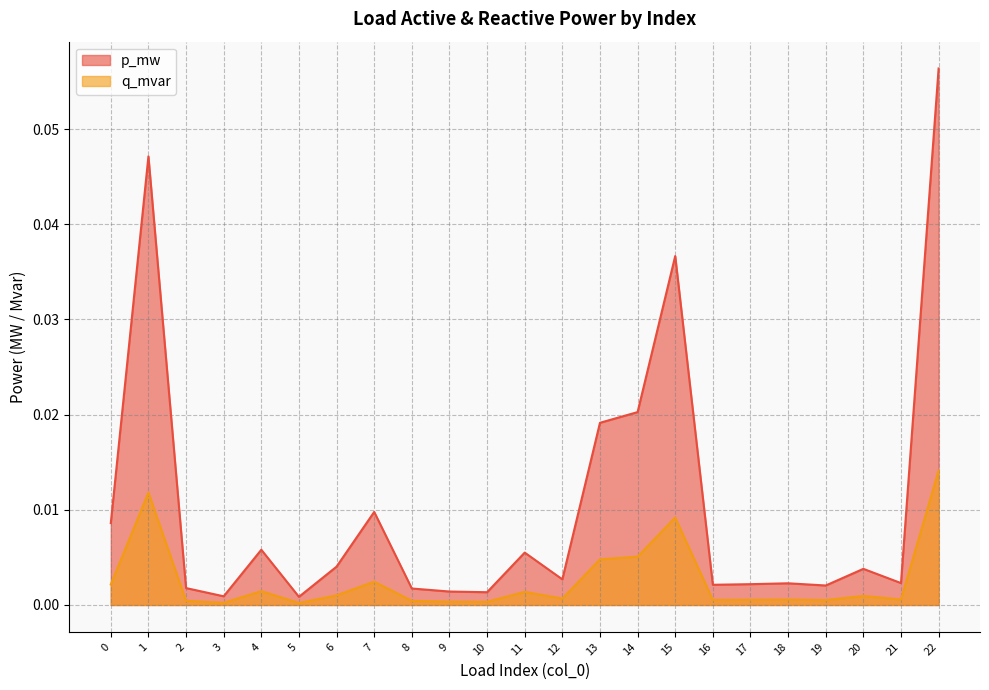

In q_mvar, how many points are lower than both neighbors (excluding endpoints)?

7